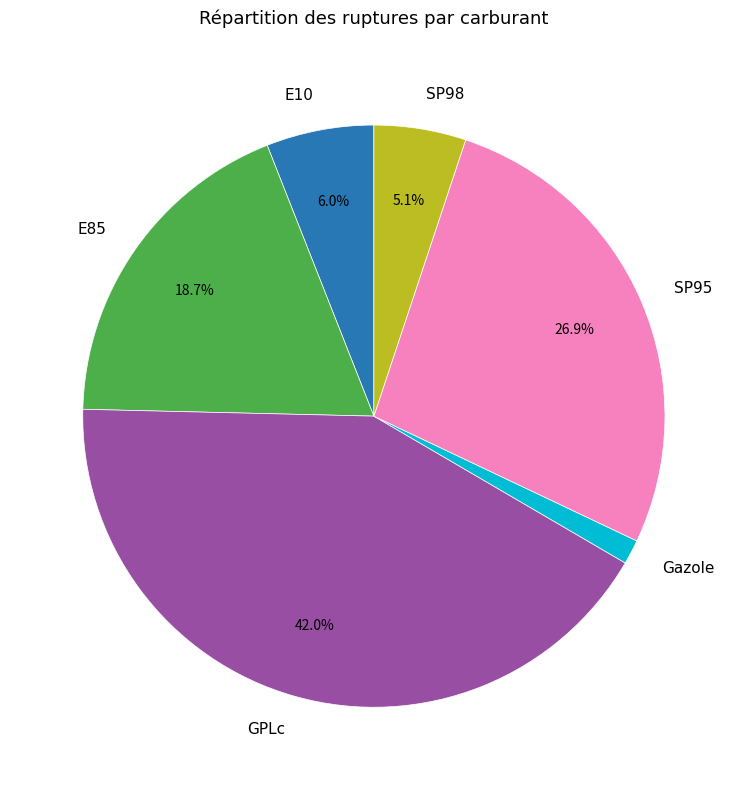

How many segments does this pie chart have?

6